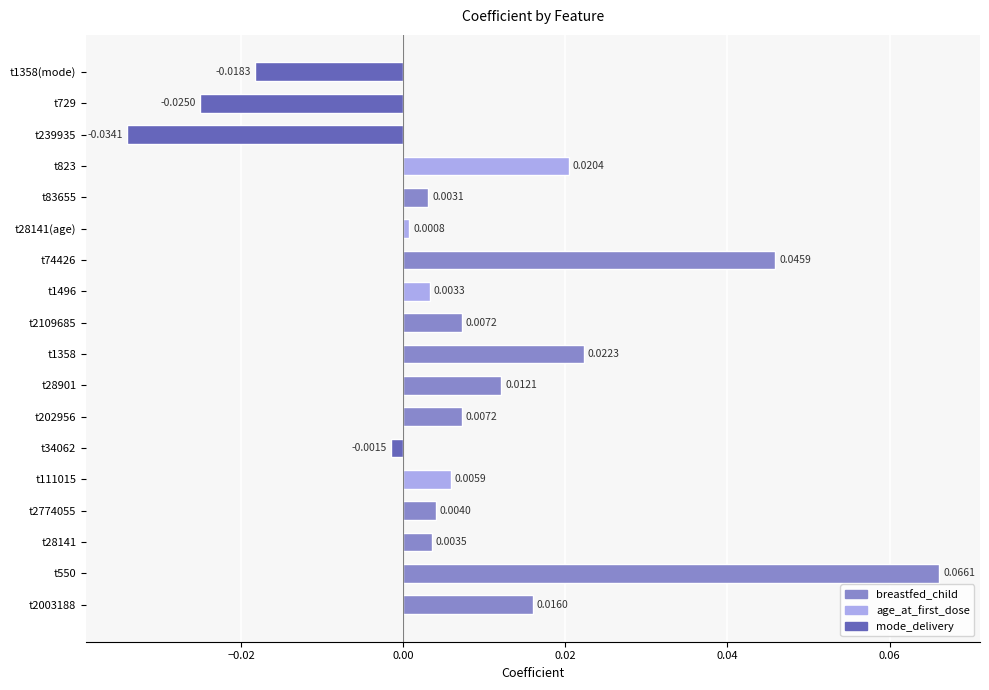

Which has a higher value, t239935 or t202956?

t202956